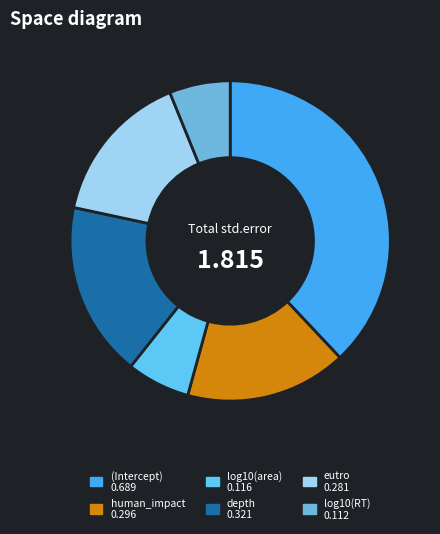

To the nearest percent, what portion does (Intercept) represent?

38%